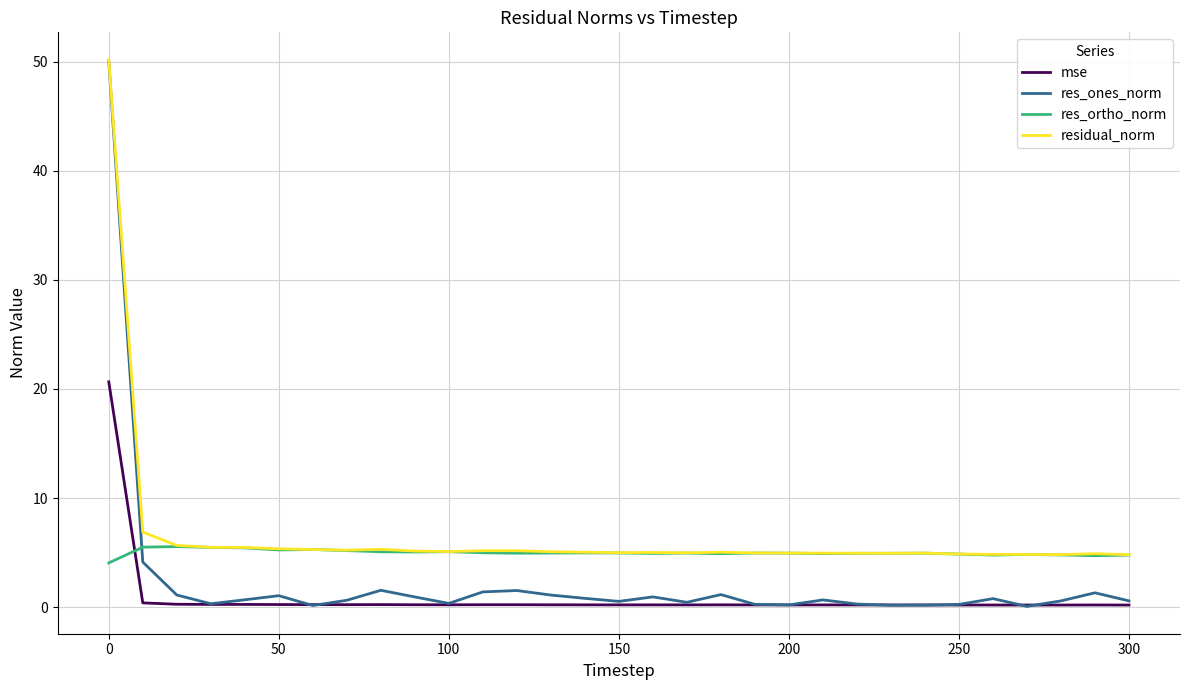

What is the greatest value displayed?

50.2